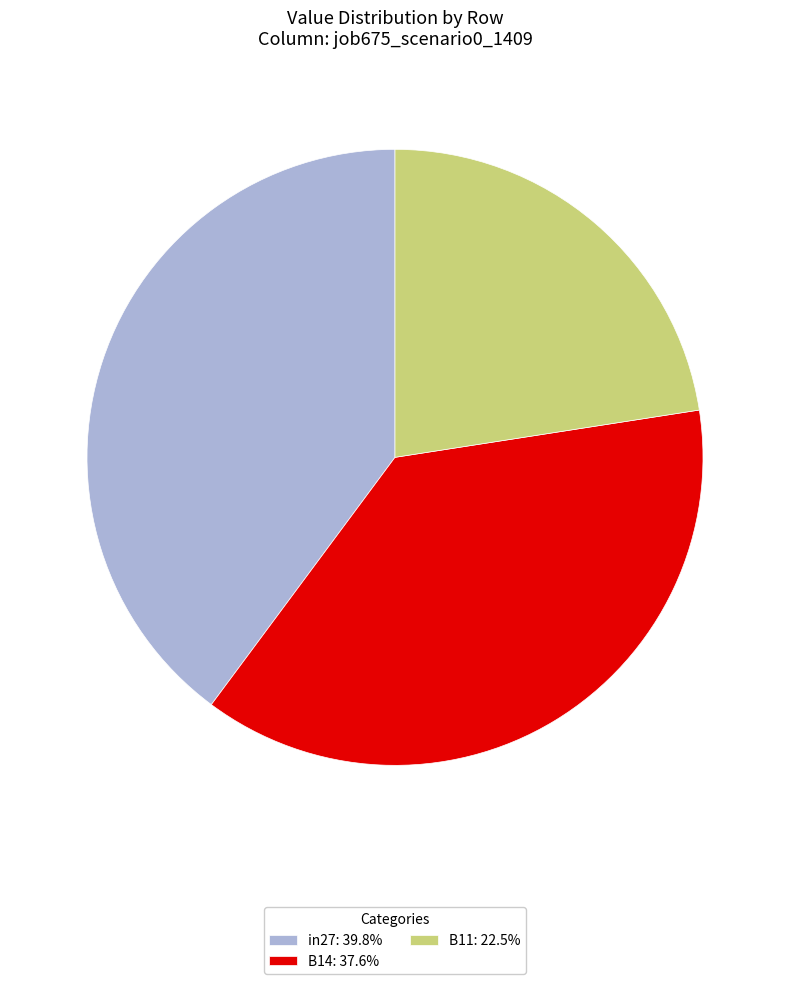

How many segments does this pie chart have?

3